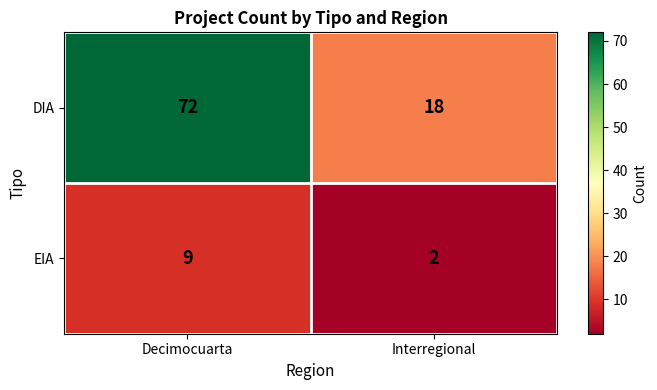

Which series changed the most between Decimocuarta and Interregional?

DIA